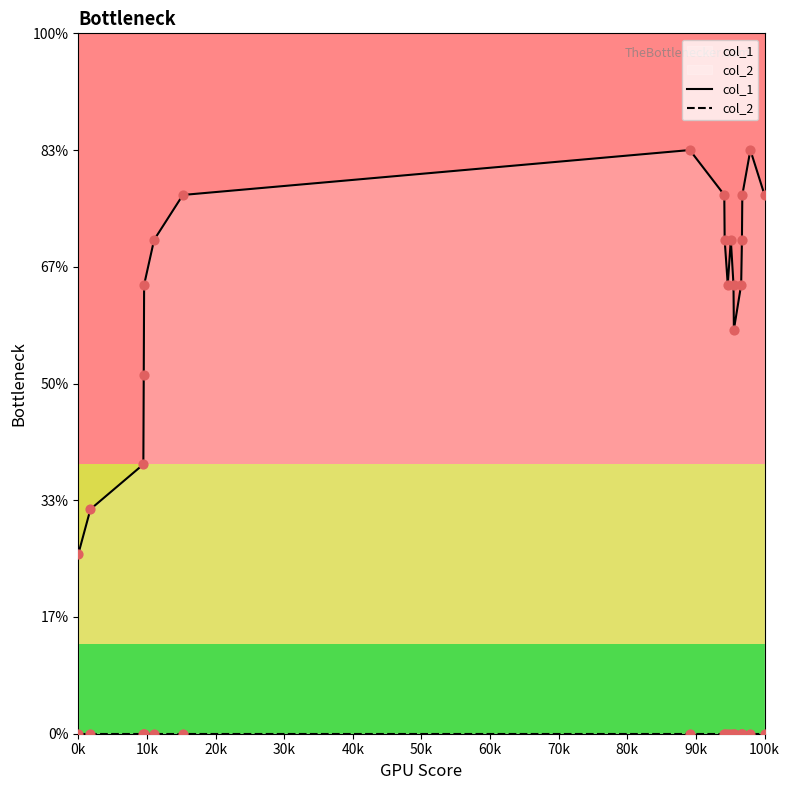

What are all the series names shown in the legend?

col_1, col_2